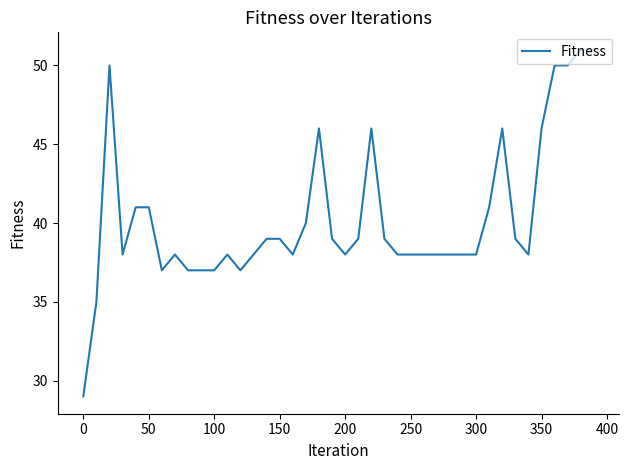

What is the maximum value shown in the chart?

51